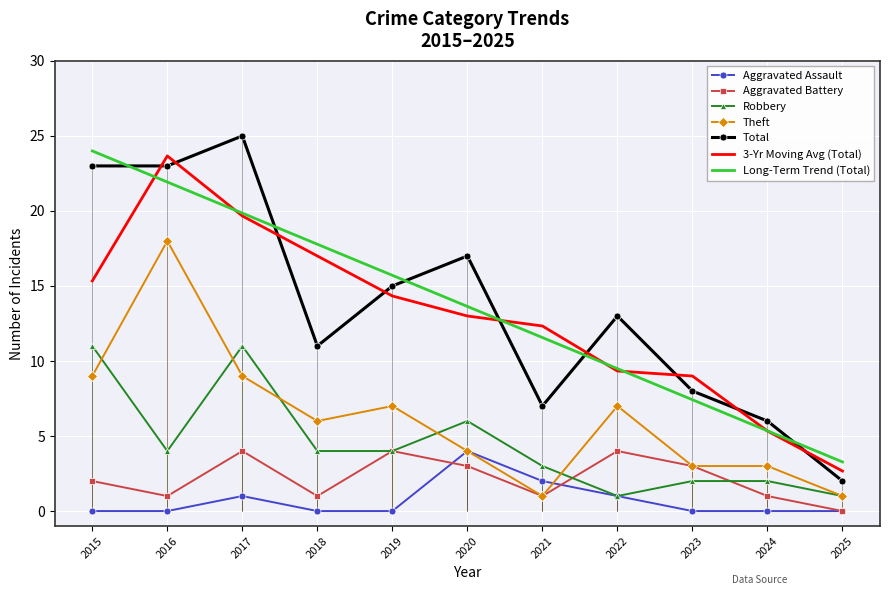

What is the spread (max minus min) of values at 2025?

2